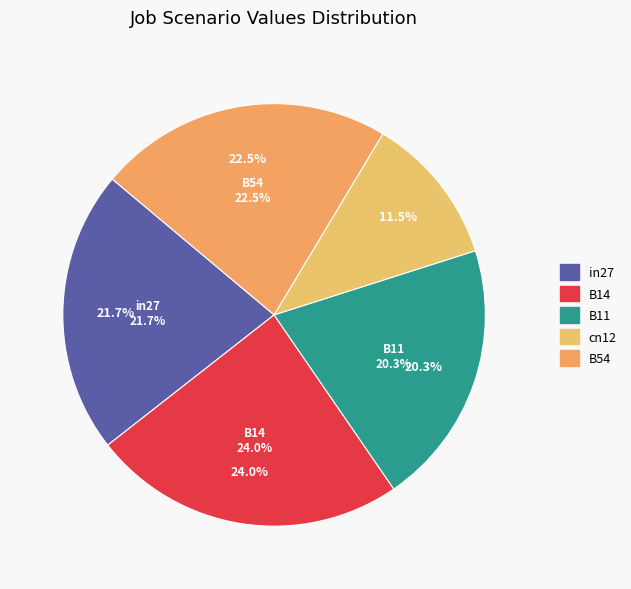

Which slice is the largest?

B14